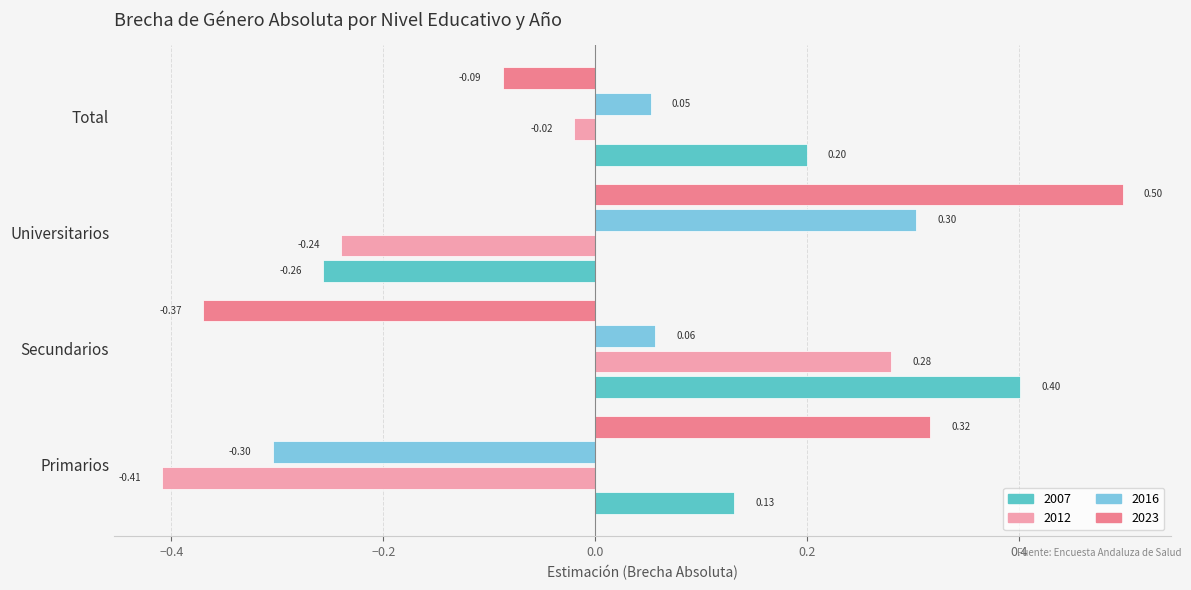

What is the maximum value shown in the chart?

0.5